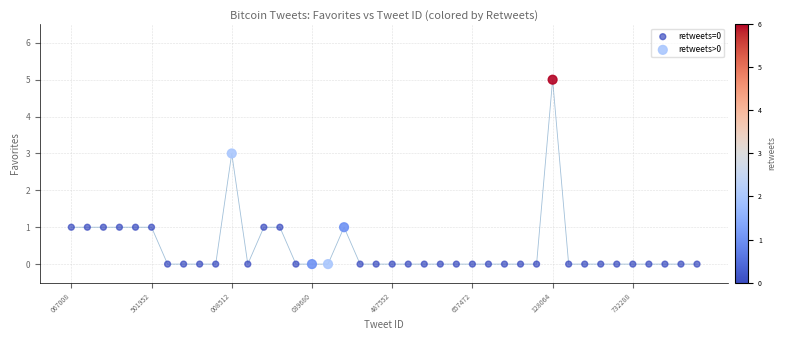

Which series contains the highest Y value?

retweets>0